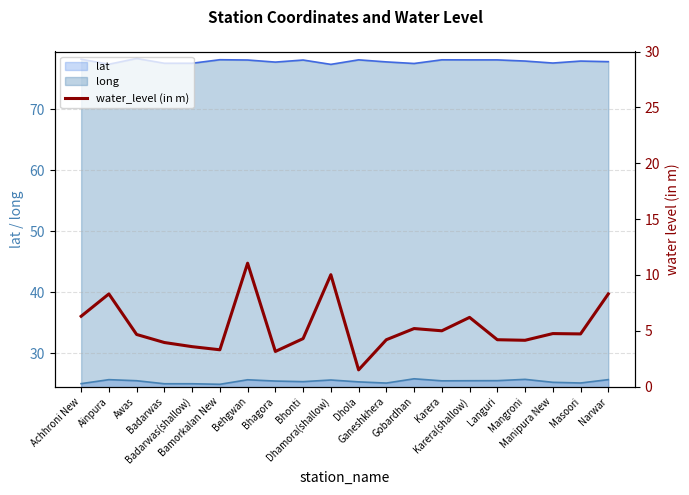

What is the highest value of the long series?

78.4